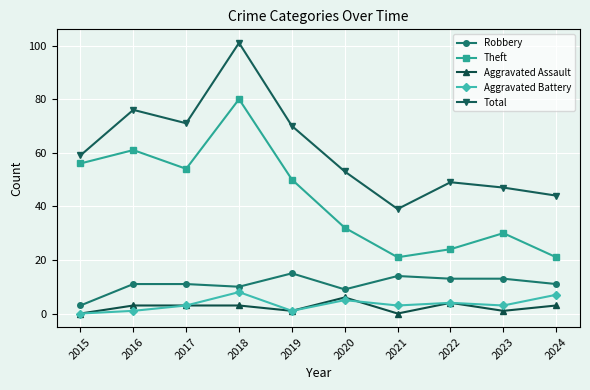

What is the maximum value shown in the chart?

101